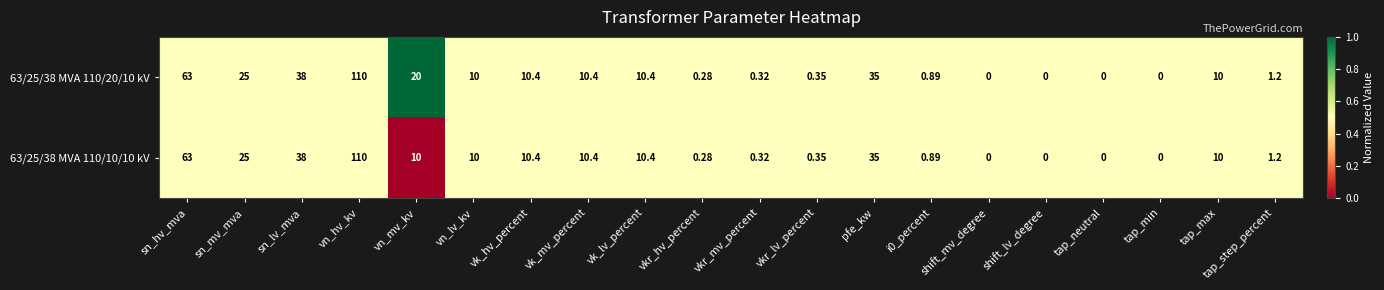

Rank the series by their average value, from lowest to highest.

63/25/38 MVA 110/10/10 kV, 63/25/38 MVA 110/20/10 kV